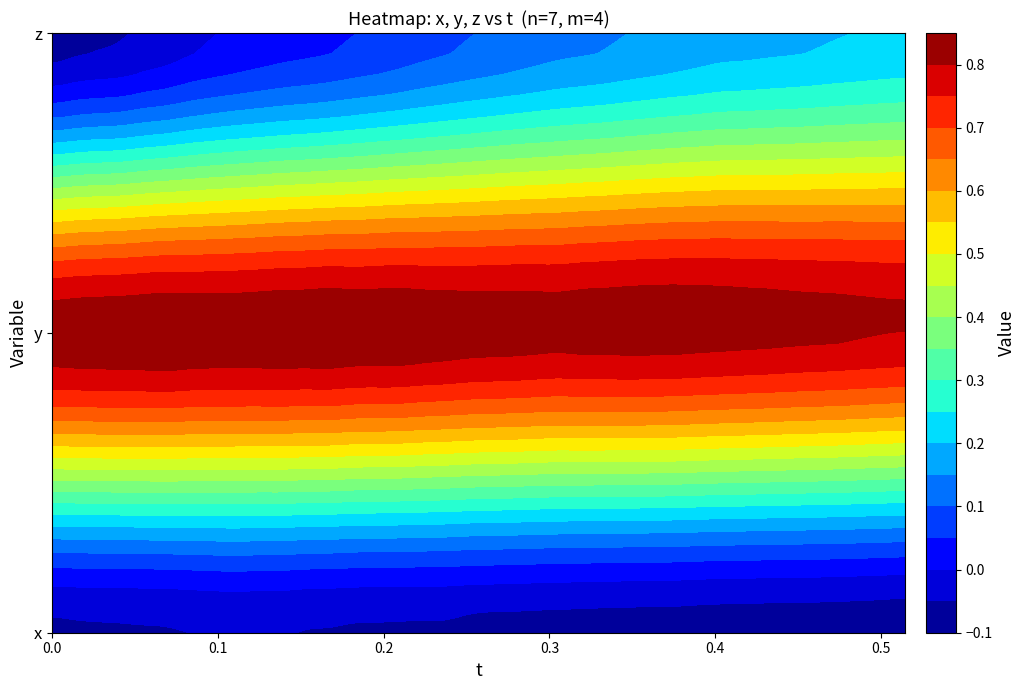

What is the approximate value of y at 23?

0.8